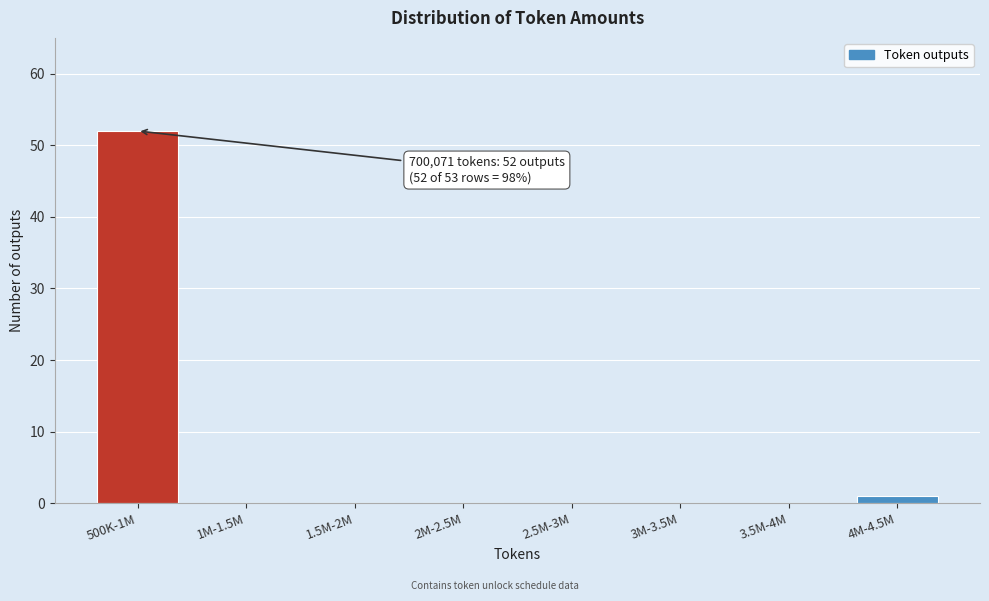

Reading left to right, what are all the values shown in this chart?

500K-1M=52	1M-1.5M=0	1.5M-2M=0	2M-2.5M=0	2.5M-3M=0	3M-3.5M=0	3.5M-4M=0	4M-4.5M=1